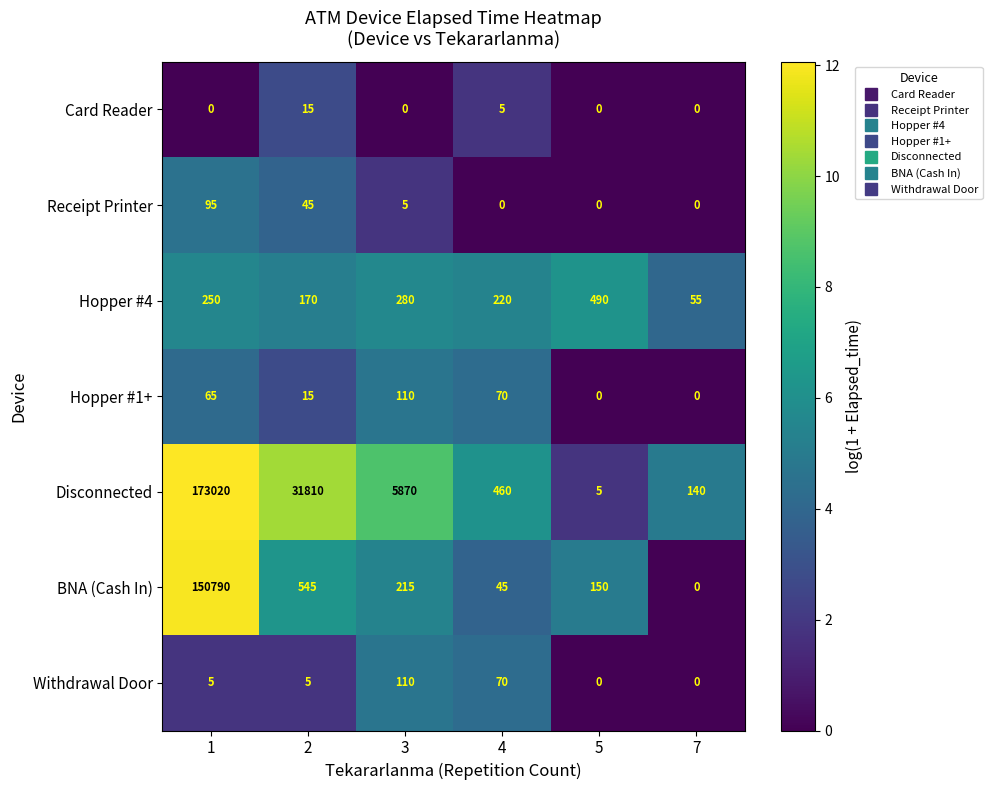

What is the highest value of the Disconnected series?

173020